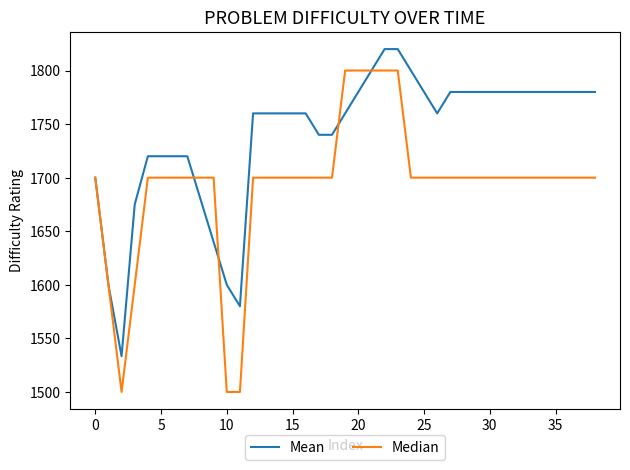

List the series in order of their overall mean, lowest first.

Median, Mean